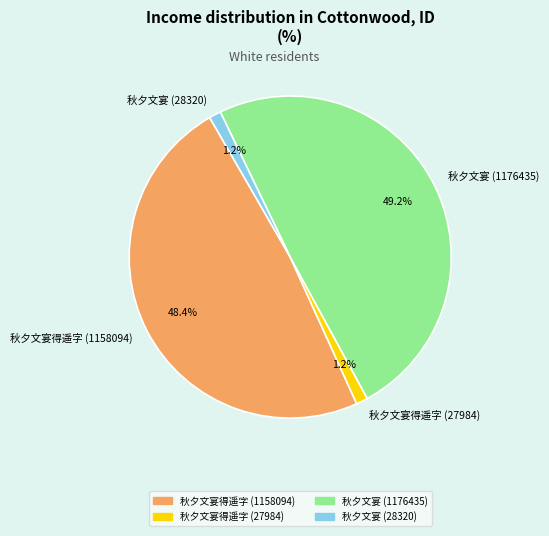

Count the number of slices in the pie.

4